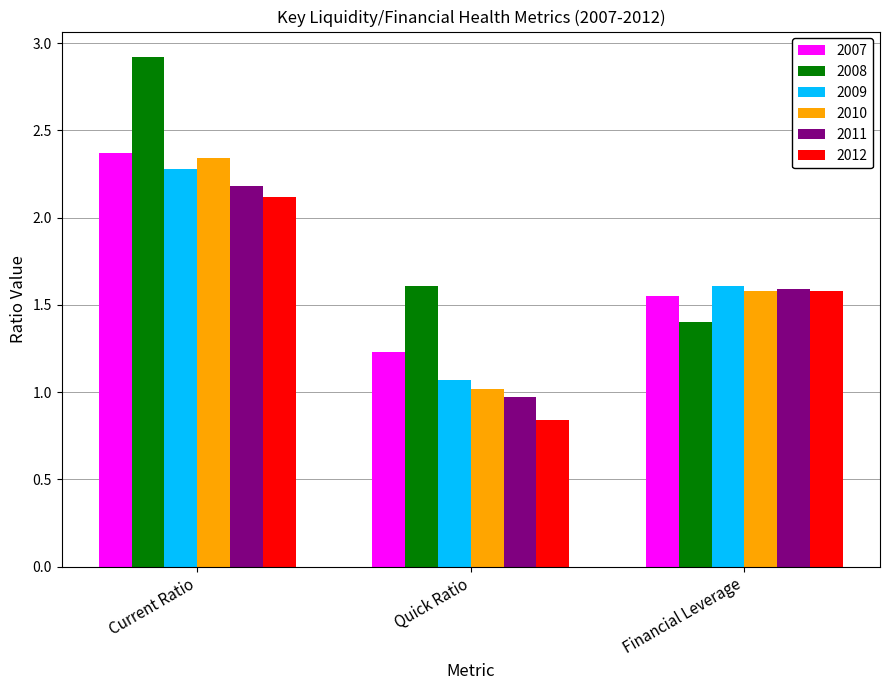

What is the approximate value of 2008 at Financial Leverage?

1.4